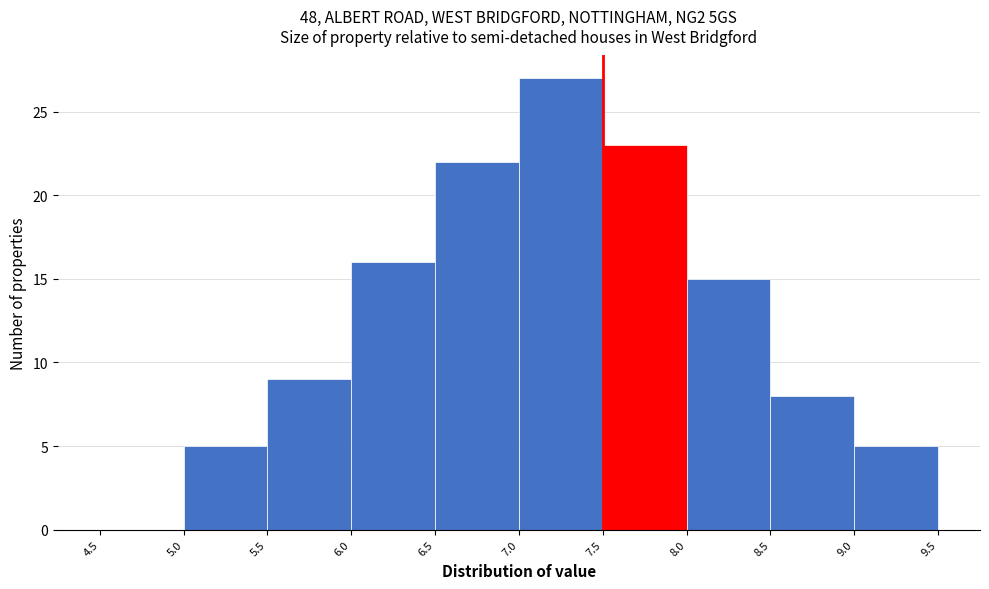

How tall is the bar that spans 7.5 to 8.0 on the x-axis? The values are not printed on the chart, so give them approximately, as read against the axis.

23